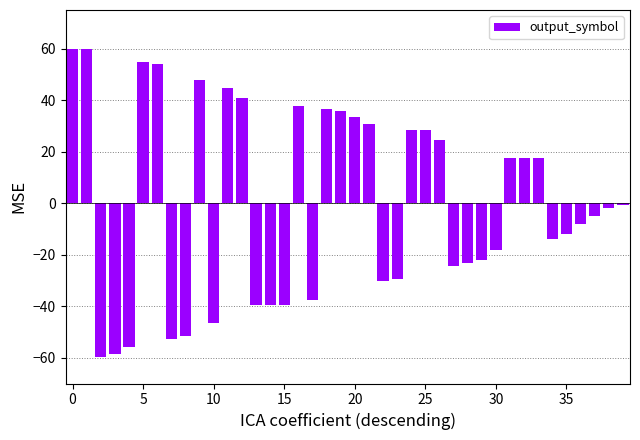

What is the maximum value shown in the chart?

60.0